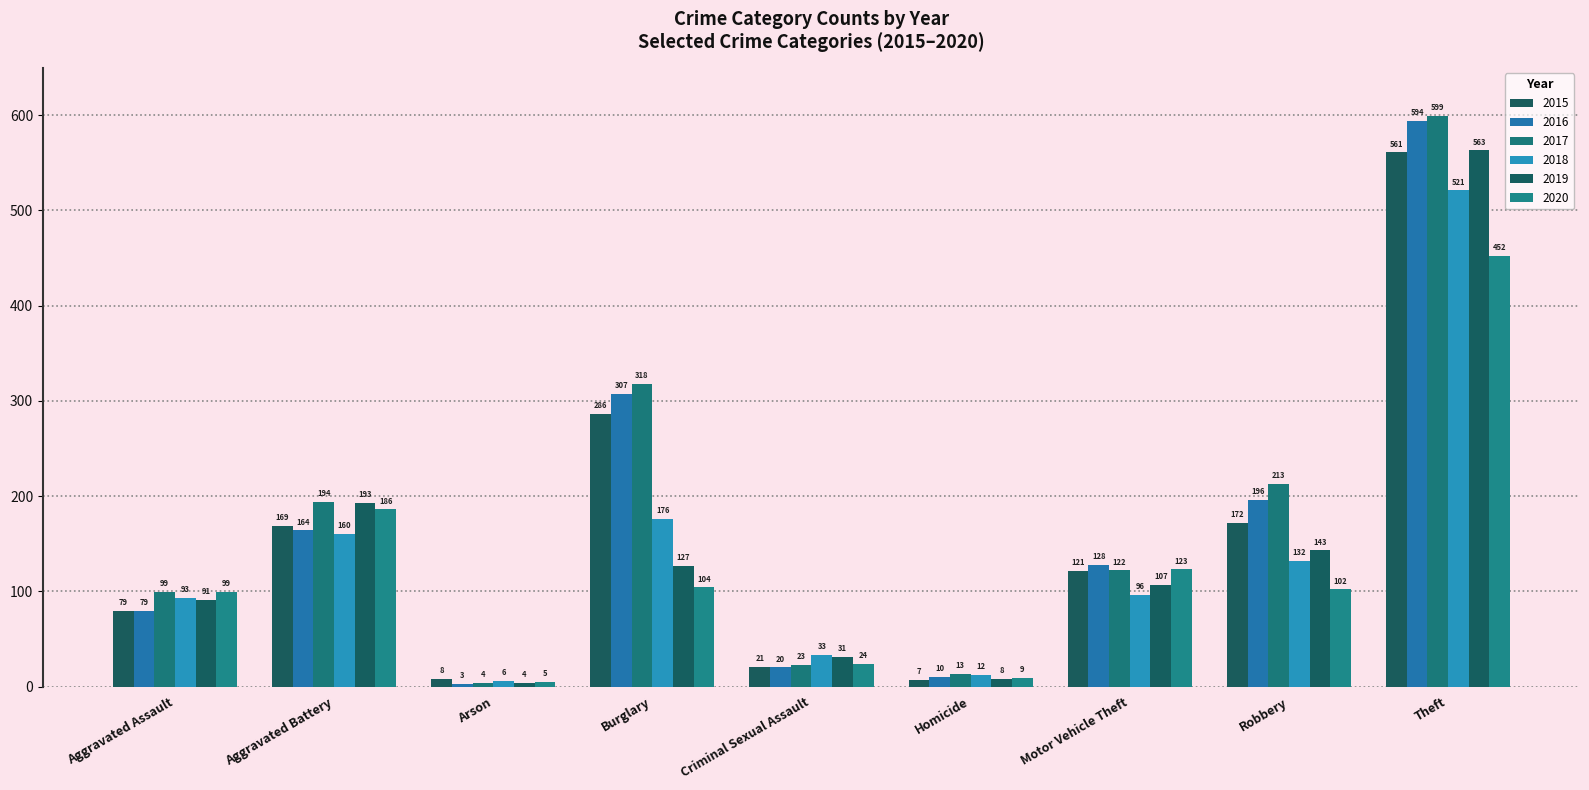

Which series has the largest total across all categories?

2017